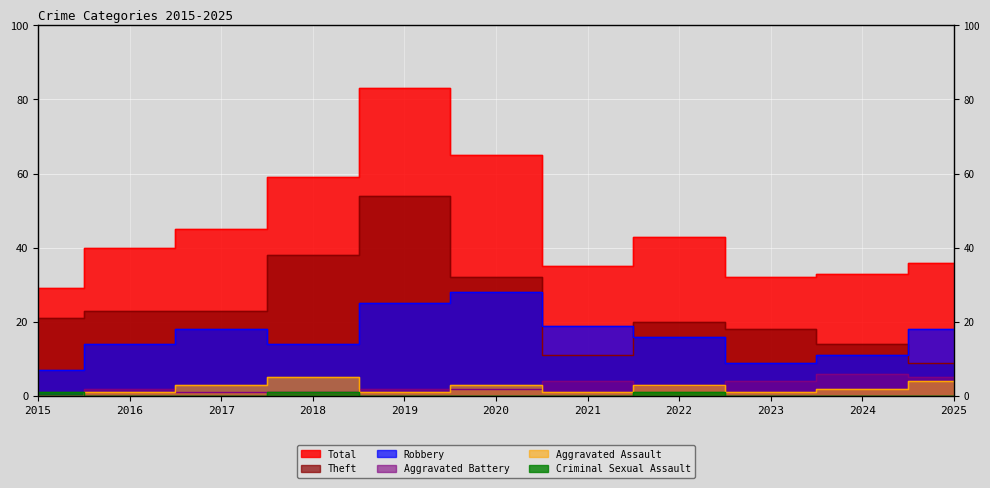

What is the difference between the Aggravated Assault values at 2017 and 2021?

2